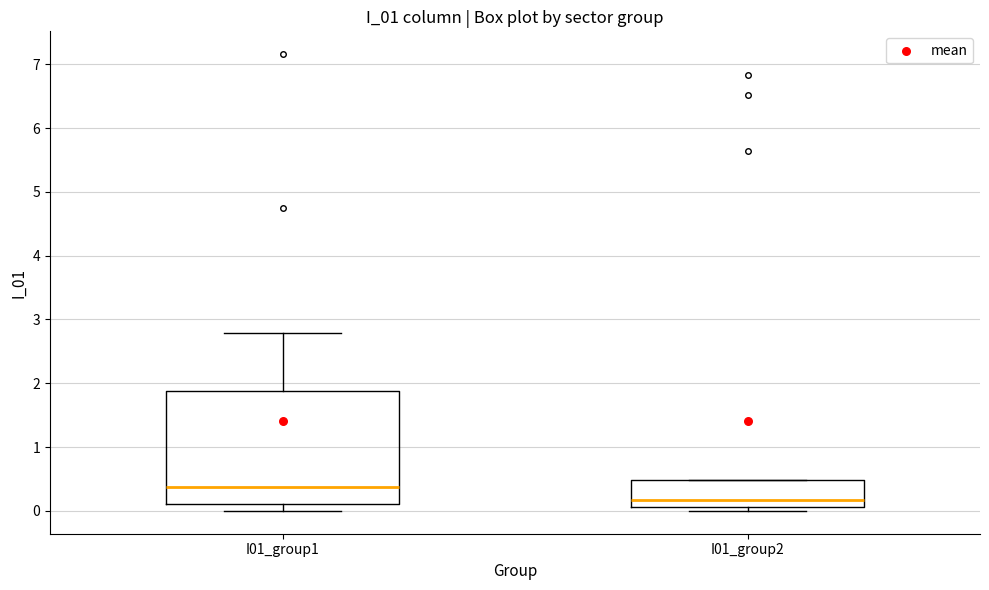

Which box is the tallest, from its lower edge to its upper edge?

I01_group1